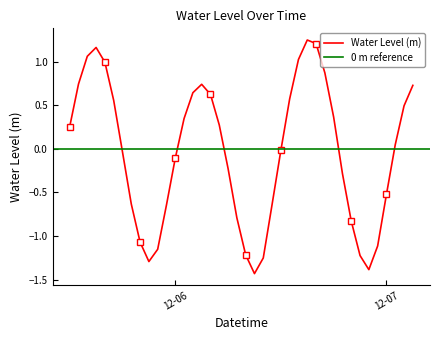

Reading left to right, transcribe all the data shown in this chart.

0.3	0.7	1.1	1.2	1.0	0.6	-0.0	-0.6	-1.1	-1.3	-1.2	-0.6	-0.1	0.3	0.6	0.7	0.6	0.3	-0.2	-0.8	-1.2	-1.4	-1.3	-0.6	-0.0	0.6	1.0	1.2	1.2	0.9	0.4	-0.3	-0.8	-1.2	-1.4	-1.1	-0.5	0.0	0.5	0.7